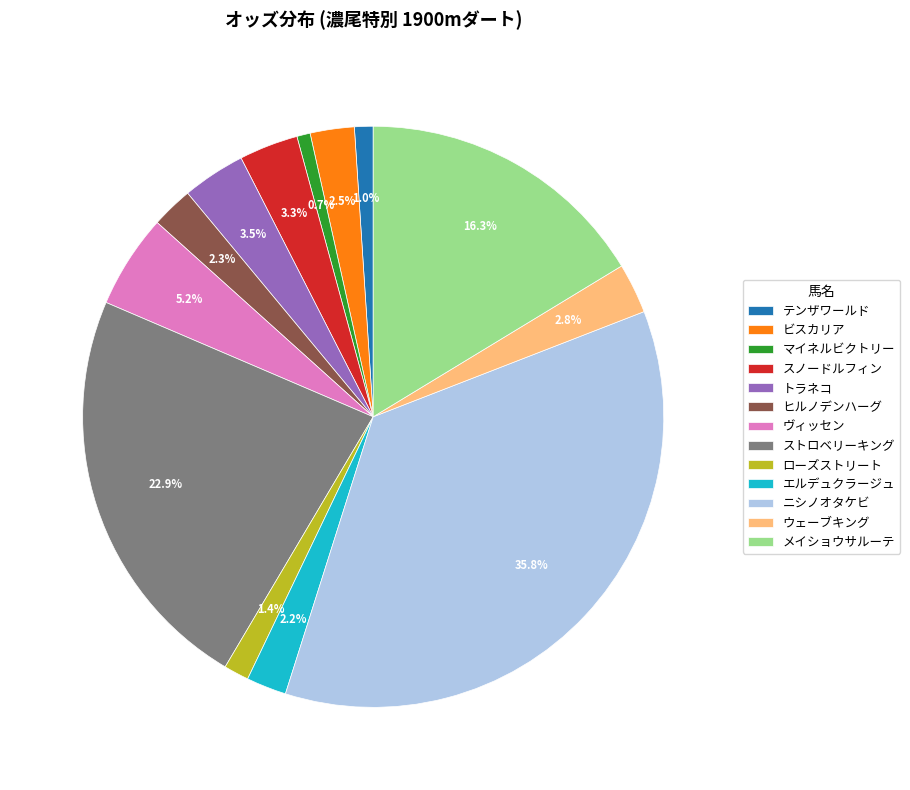

How many segments does this pie chart have?

13